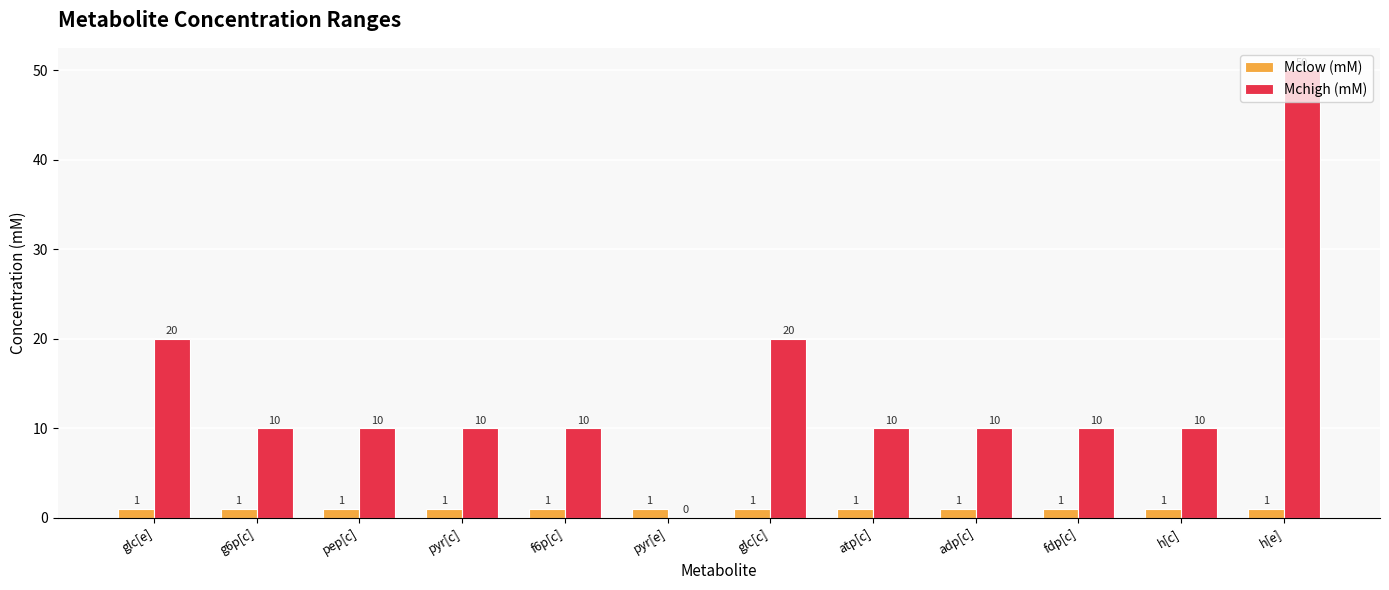

What is the approximate value of Mchigh (mM) at h[e], to the nearest 5?

50